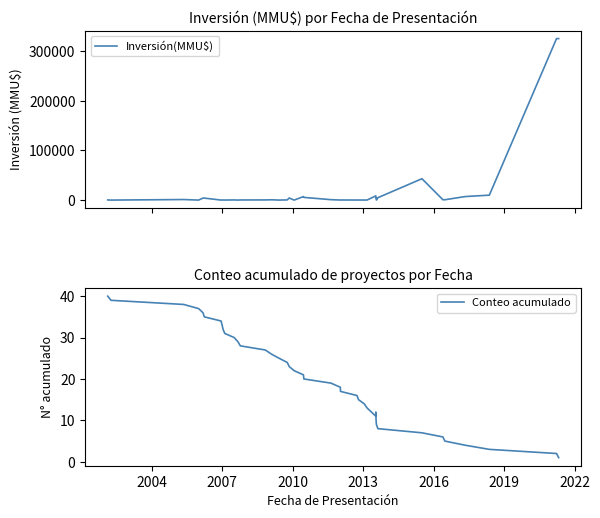

At which category does the chart reach its minimum across all series?

2004